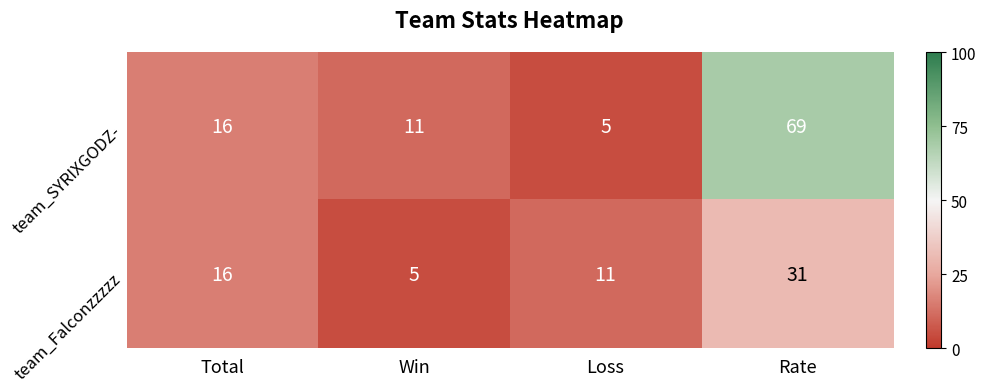

Reading right to left, extract all data points from this chart.

team_SYRIXGODZ-: Rate=69	Loss=5	Win=11	Total=16
team_Falconzzzzz: Rate=31	Loss=11	Win=5	Total=16